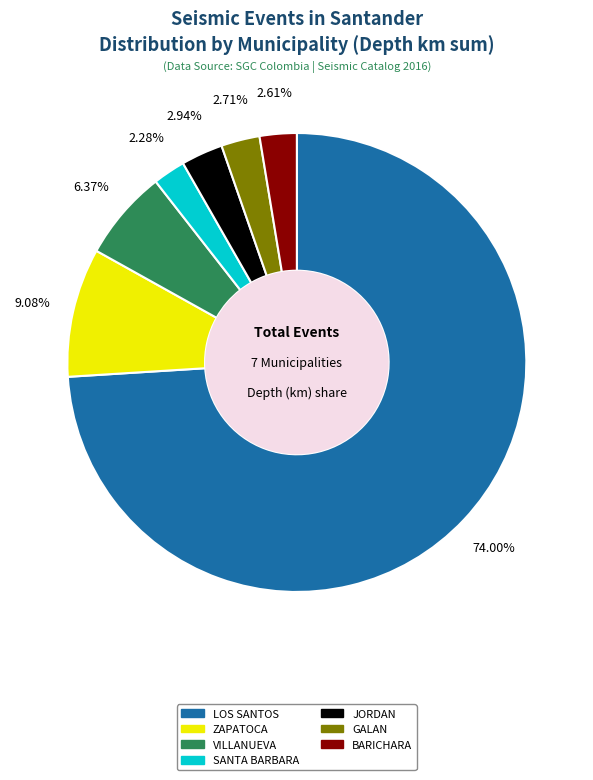

Does any single category account for the majority?

Yes